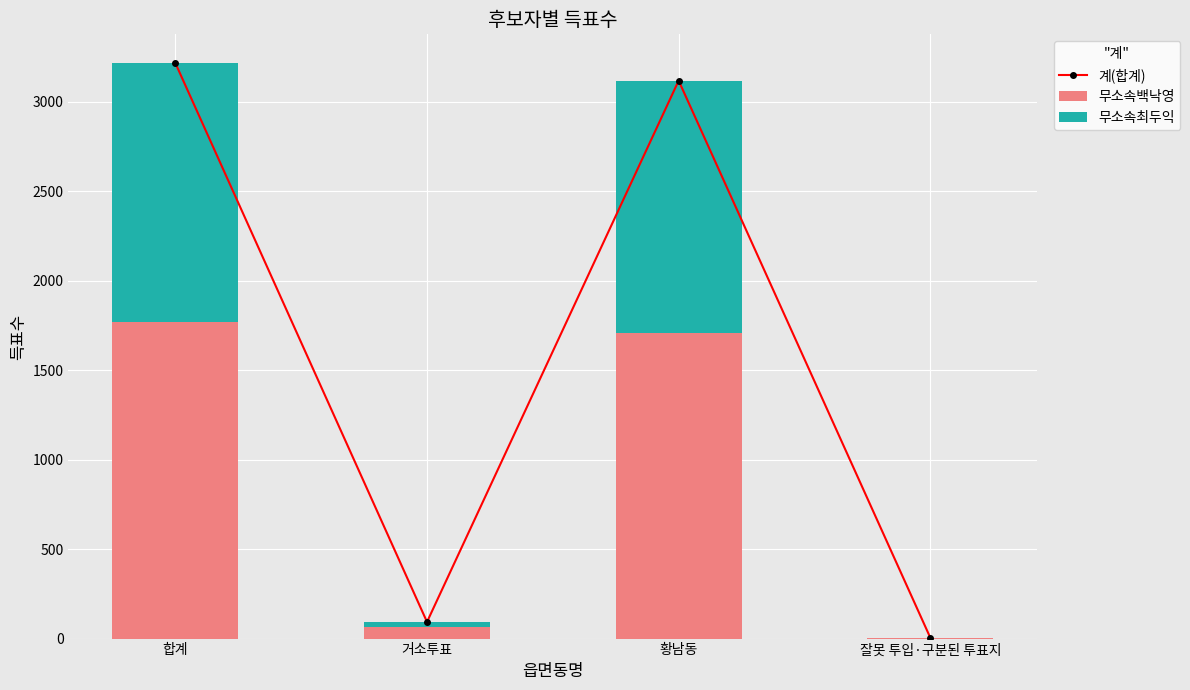

Which category has the lowest value across all series?

잘못 투입·구분된 투표지